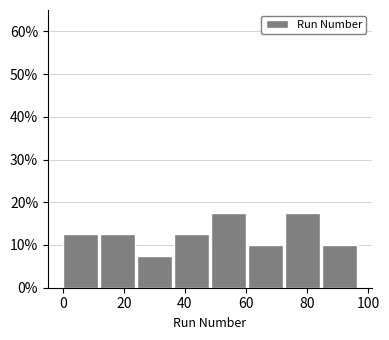

What is the height of the bar covering 0 to 12 on the x-axis? Neither the bar edges nor the heights are printed on the chart, so give them approximately, as read against the axes.

13